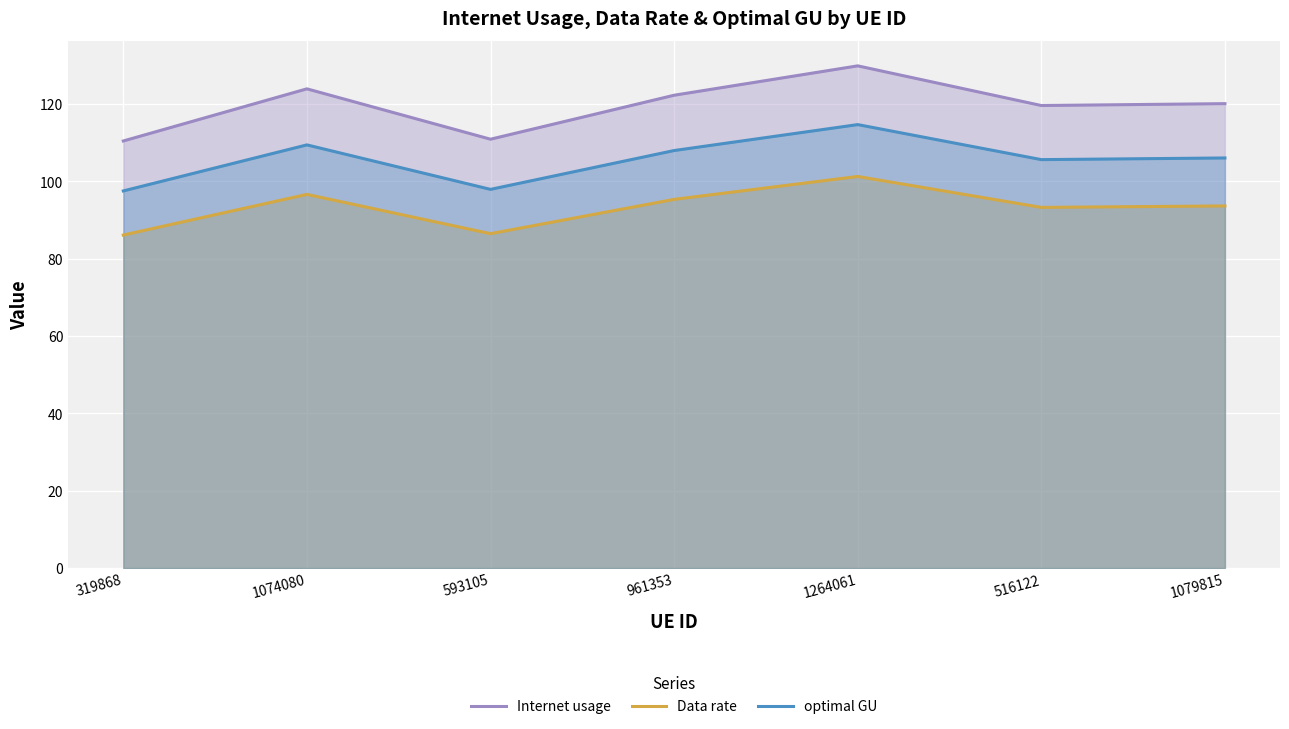

What is the difference between the Internet usage values at 319868 and 961353?

11.8